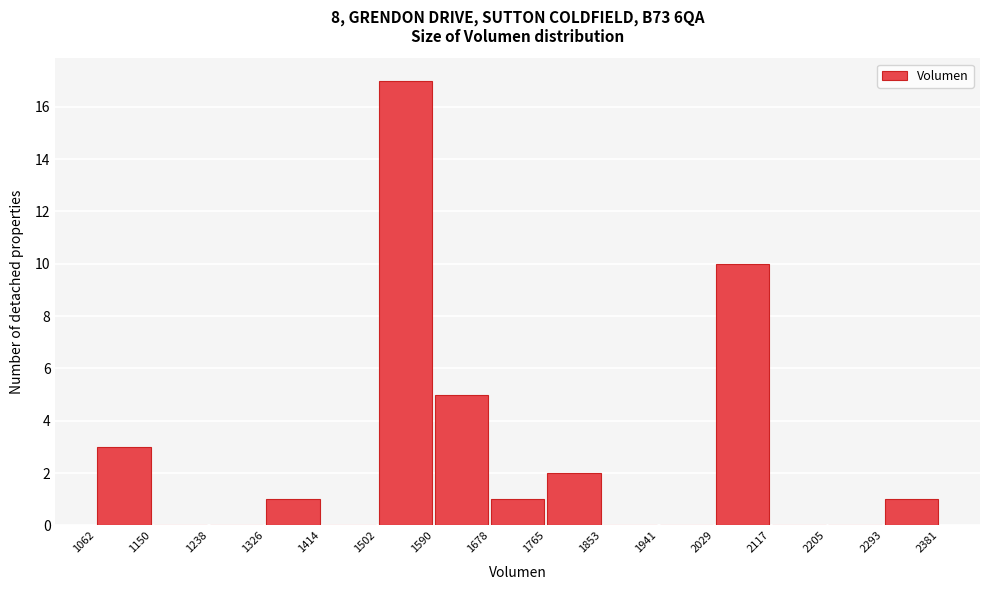

Which range on the x-axis has the tallest bar?

1502 to 1590